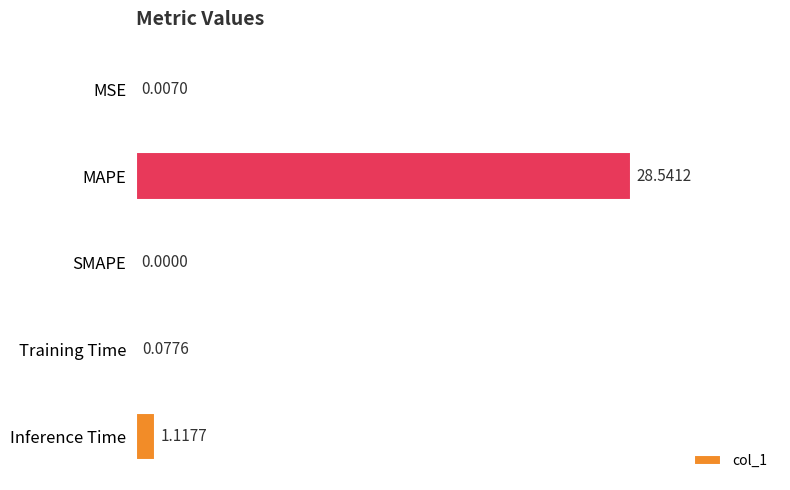

Approximately how many times larger is the value at MAPE compared to Inference Time?

25.5